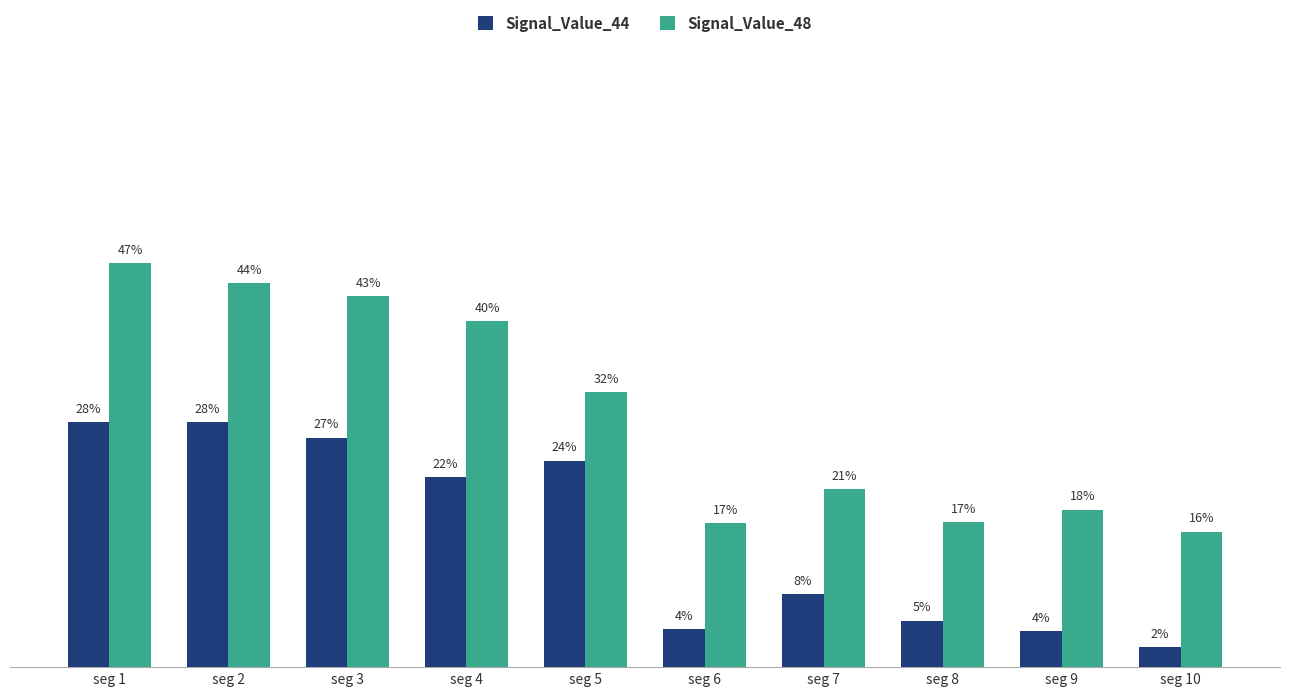

At which category does the chart reach its peak across all series?

seg 1